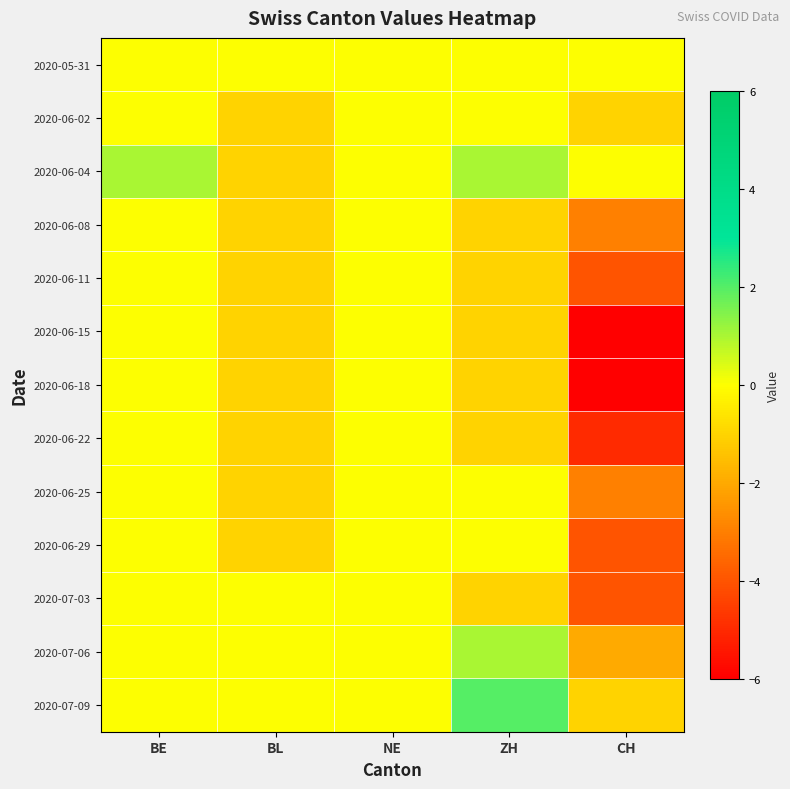

List the series in order of their peak value, highest first.

2020-07-09, 2020-06-04, 2020-07-06, 2020-05-31, 2020-06-02, 2020-06-08, 2020-06-11, 2020-06-15, 2020-06-18, 2020-06-22, 2020-06-25, 2020-06-29, 2020-07-03